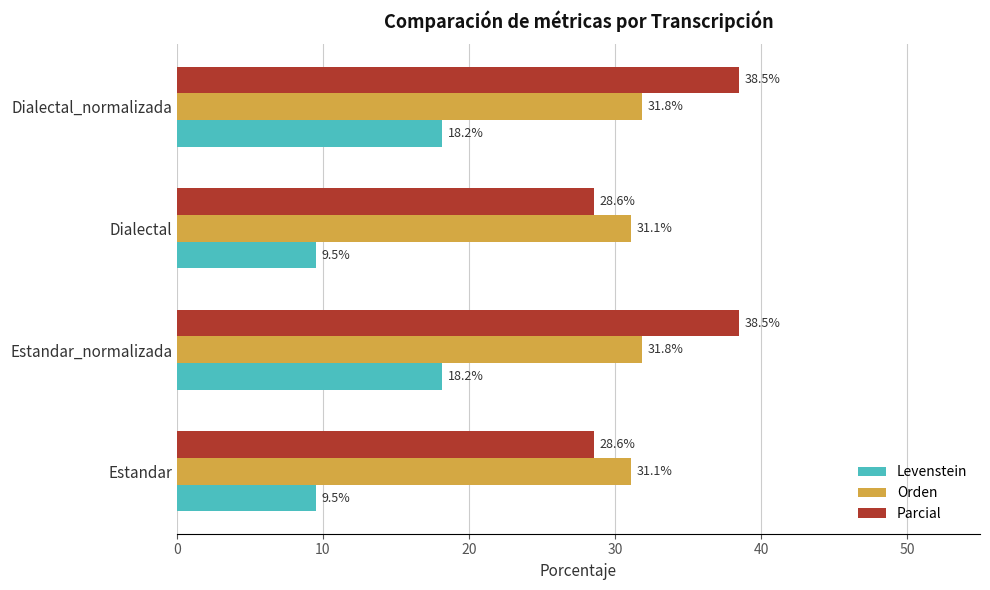

Is the value of Levenstein at Dialectal_normalizada greater than the value of Parcial at Dialectal?

No